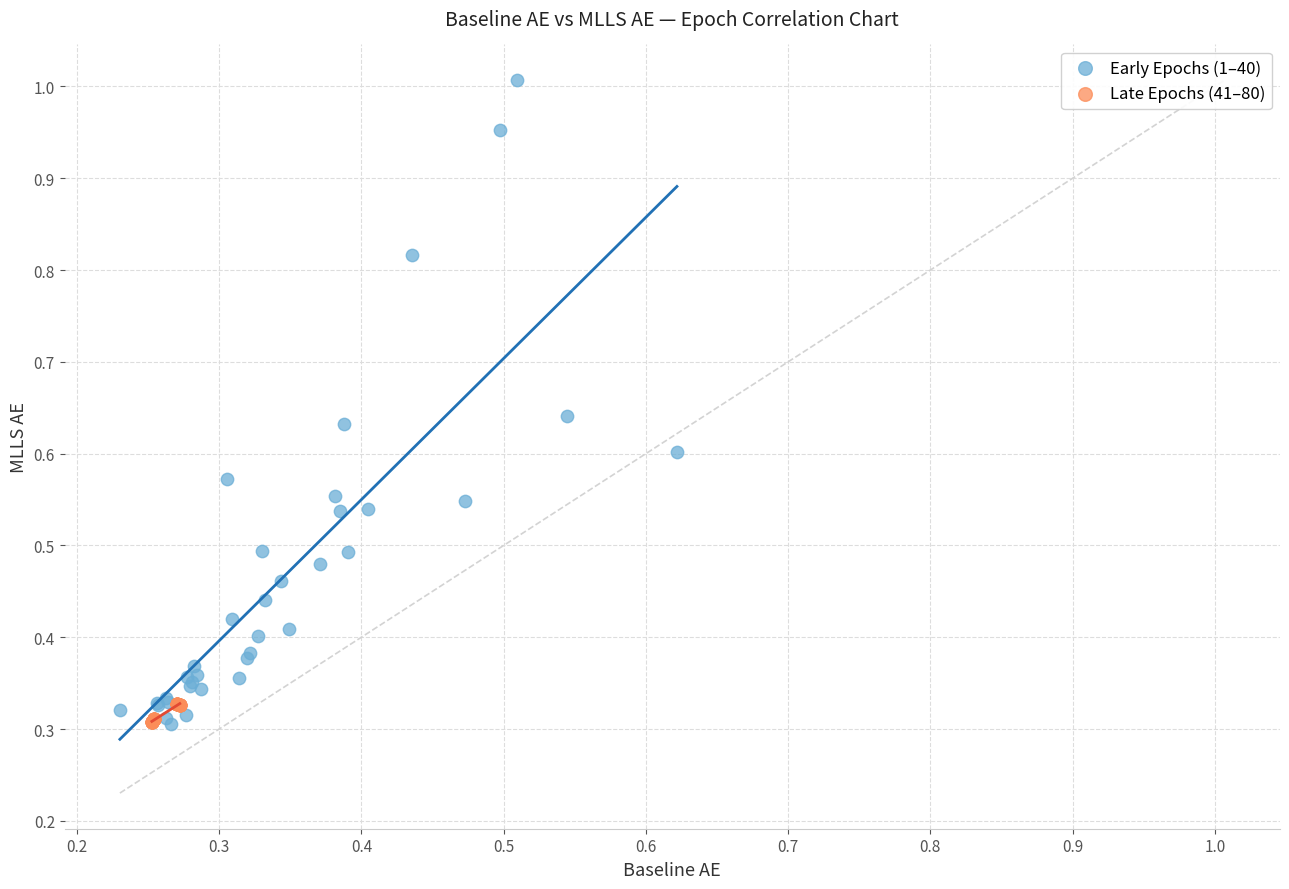

Which series has the largest Y range (max minus min)?

Early Epochs (1–40)